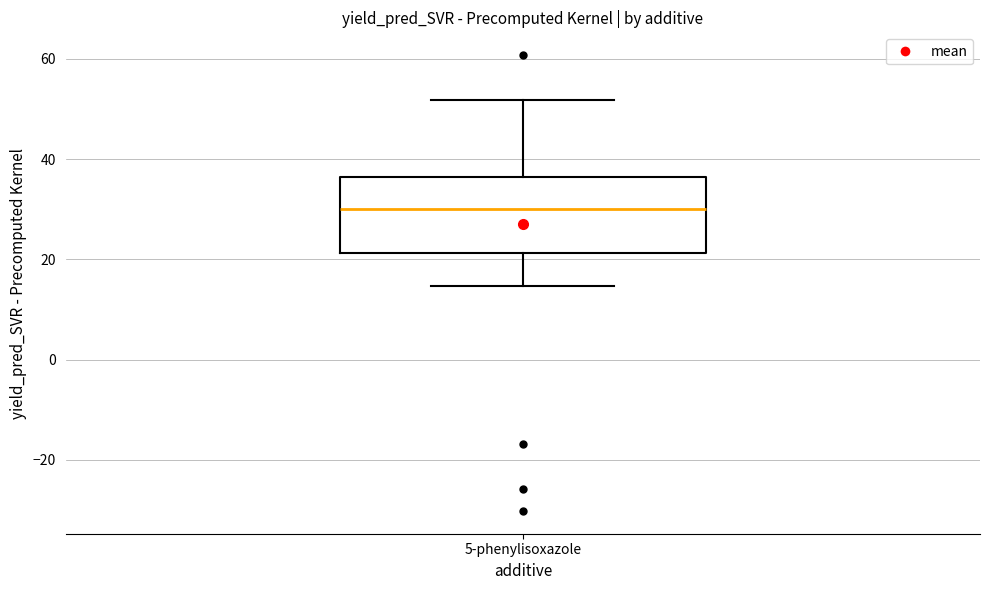

Where does the upper whisker of the box for 5-phenylisoxazole end on the y-axis? The values are not printed on the chart, so give them approximately, as read against the axis.

52